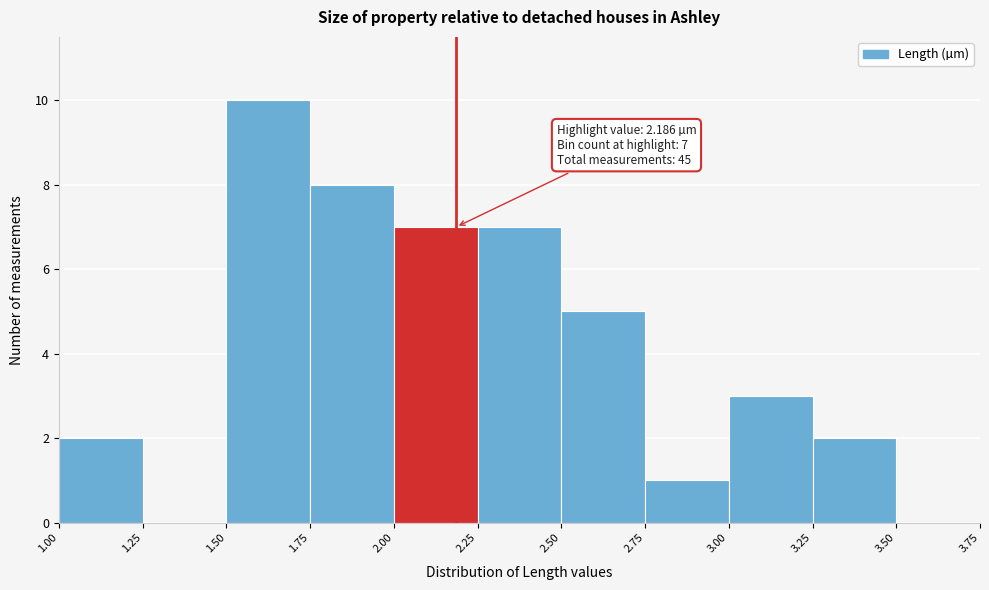

Over which range of the x-axis is the bar tallest?

1.50 to 1.75